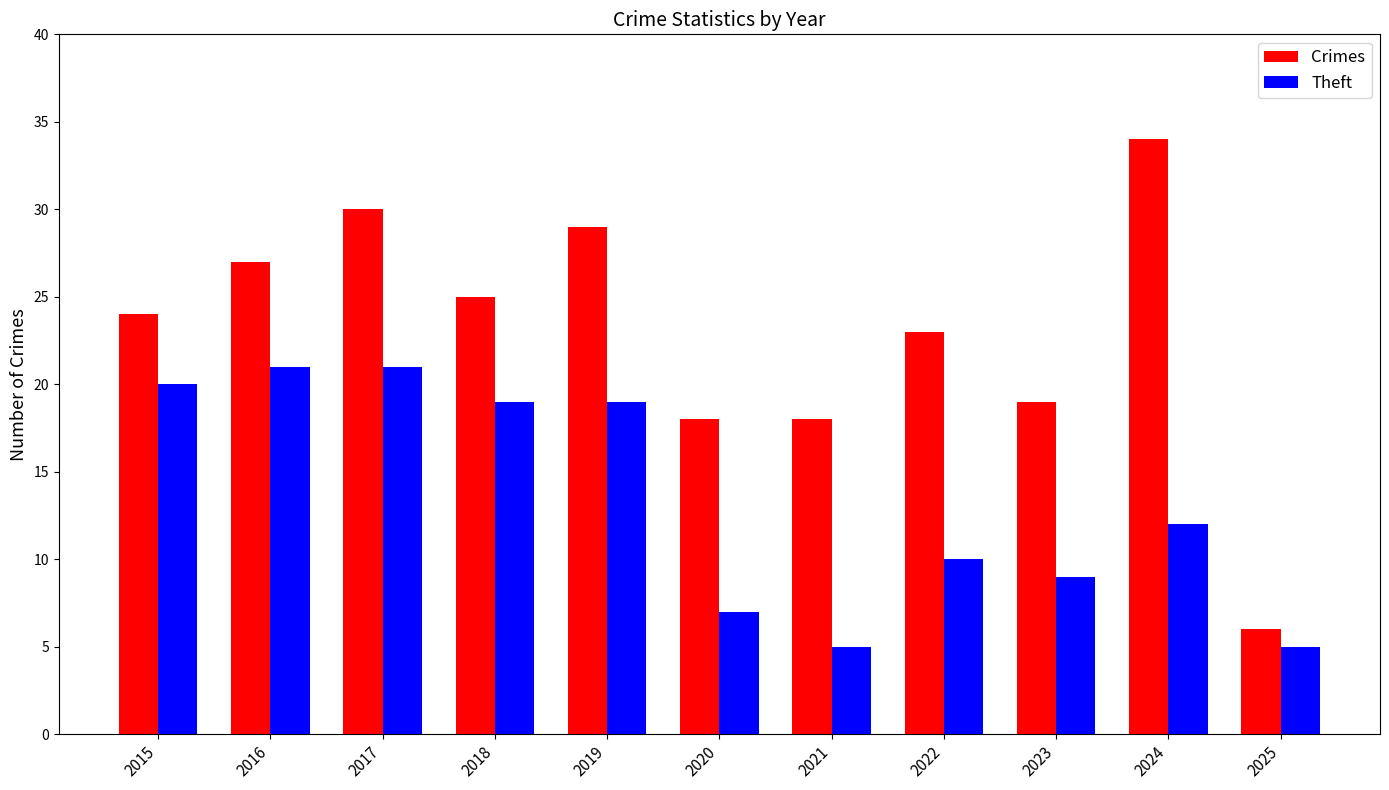

What is the total value across all series at 2022?

33